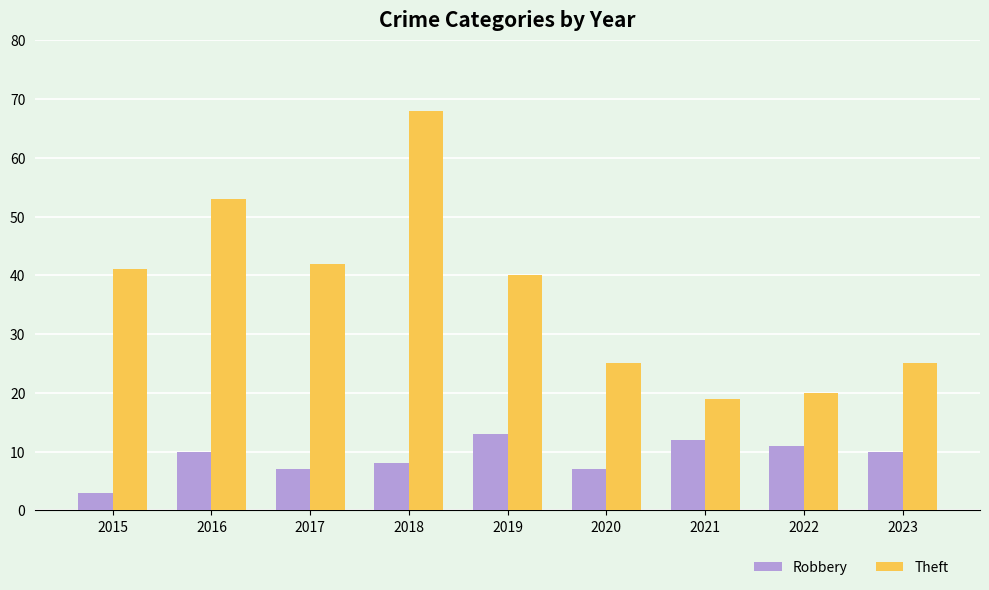

What is the difference between the maximum and minimum values in the Robbery series?

10